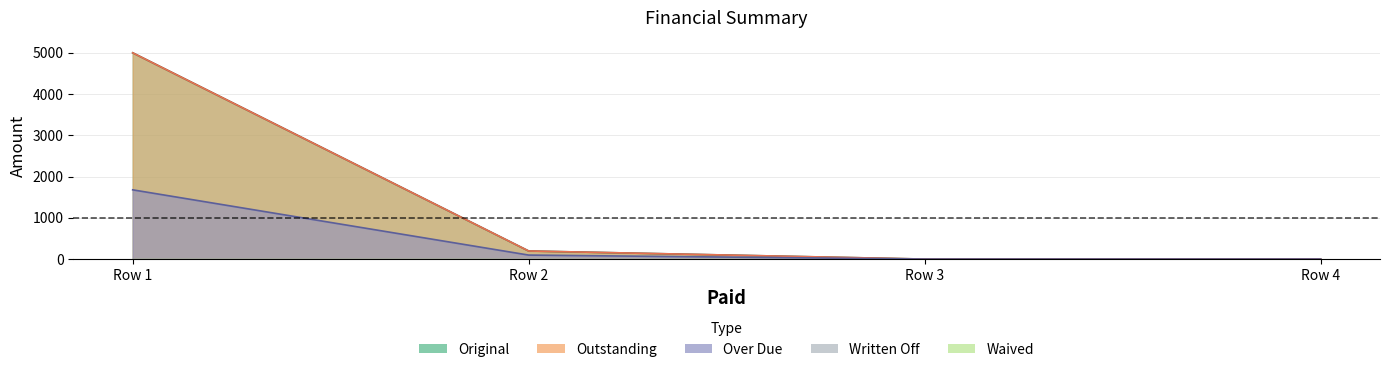

How many lines are shown in the chart?

3